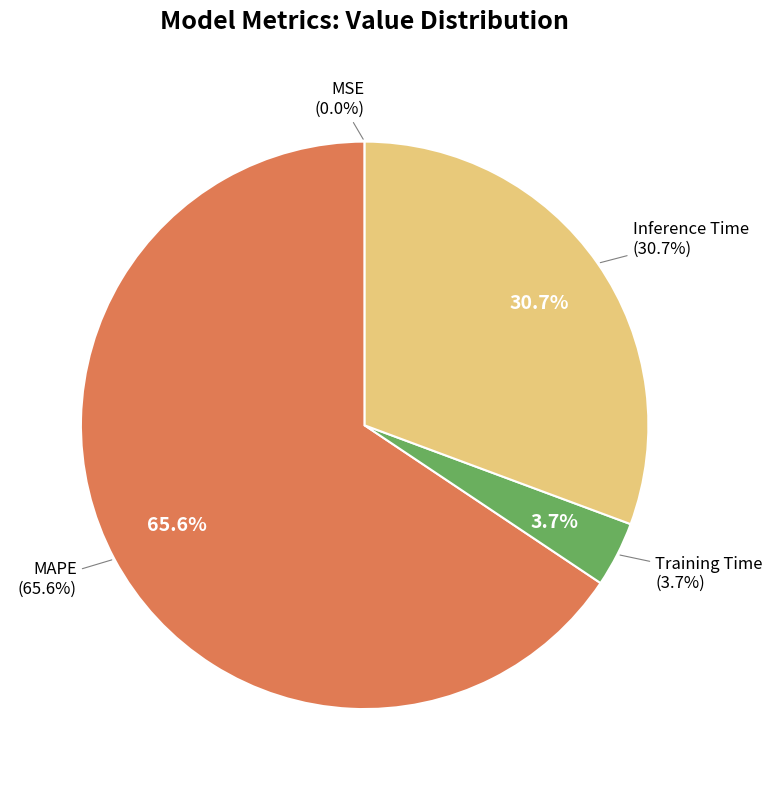

Which slice represents more than half of the pie?

MAPE